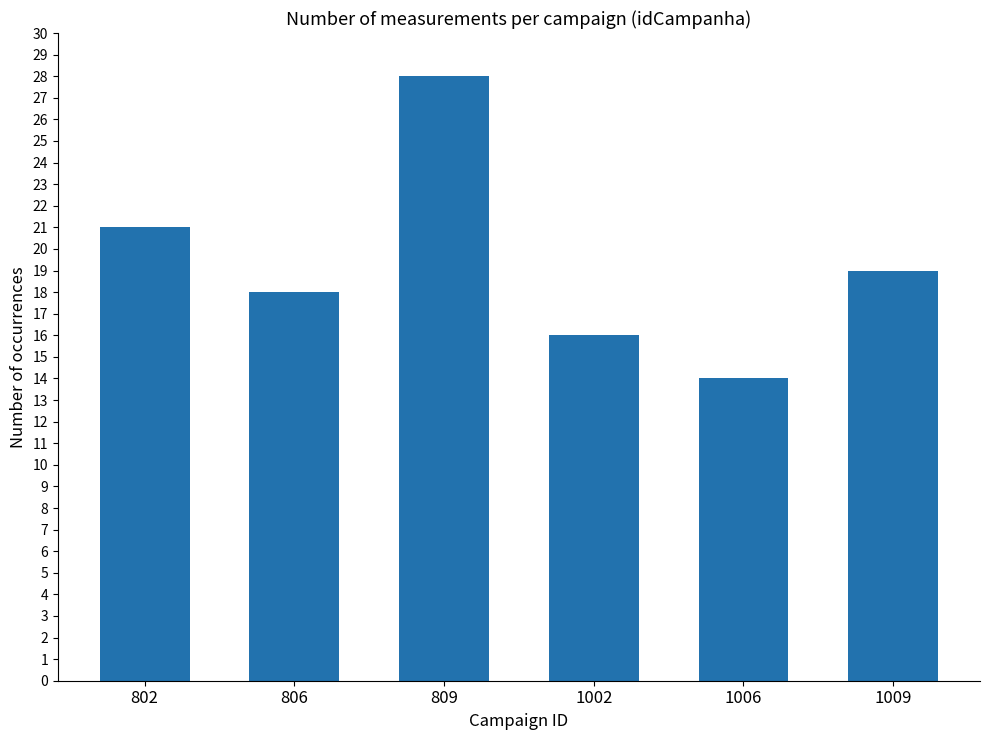

Reading right to left, transcribe all the data shown in this chart.

1009=19	1006=14	1002=16	809=28	806=18	802=21